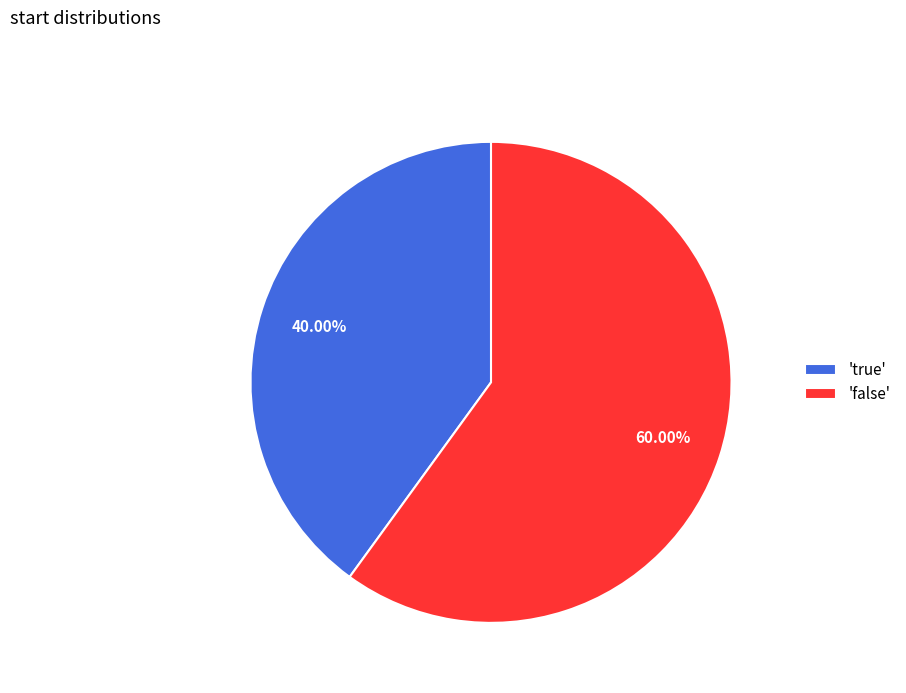

Is 'false' the majority of the pie?

Yes